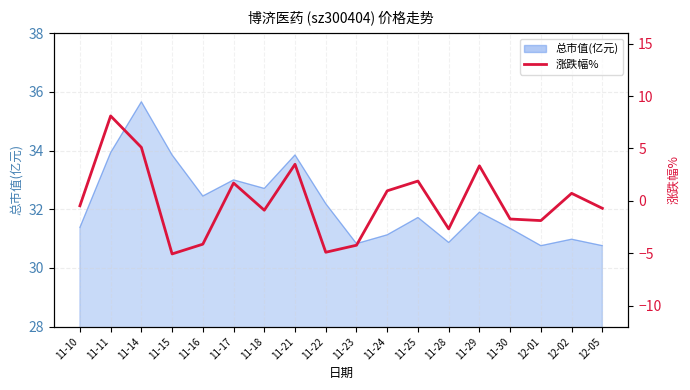

What position from the right is 12-01?

3